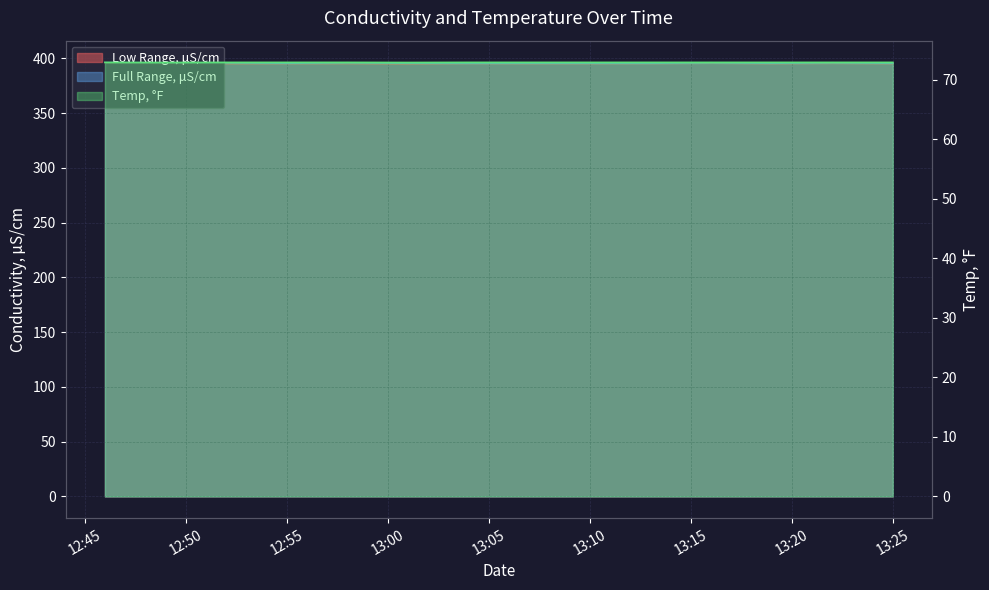

What position from the left is 2022-06-30 13:22:00?

13